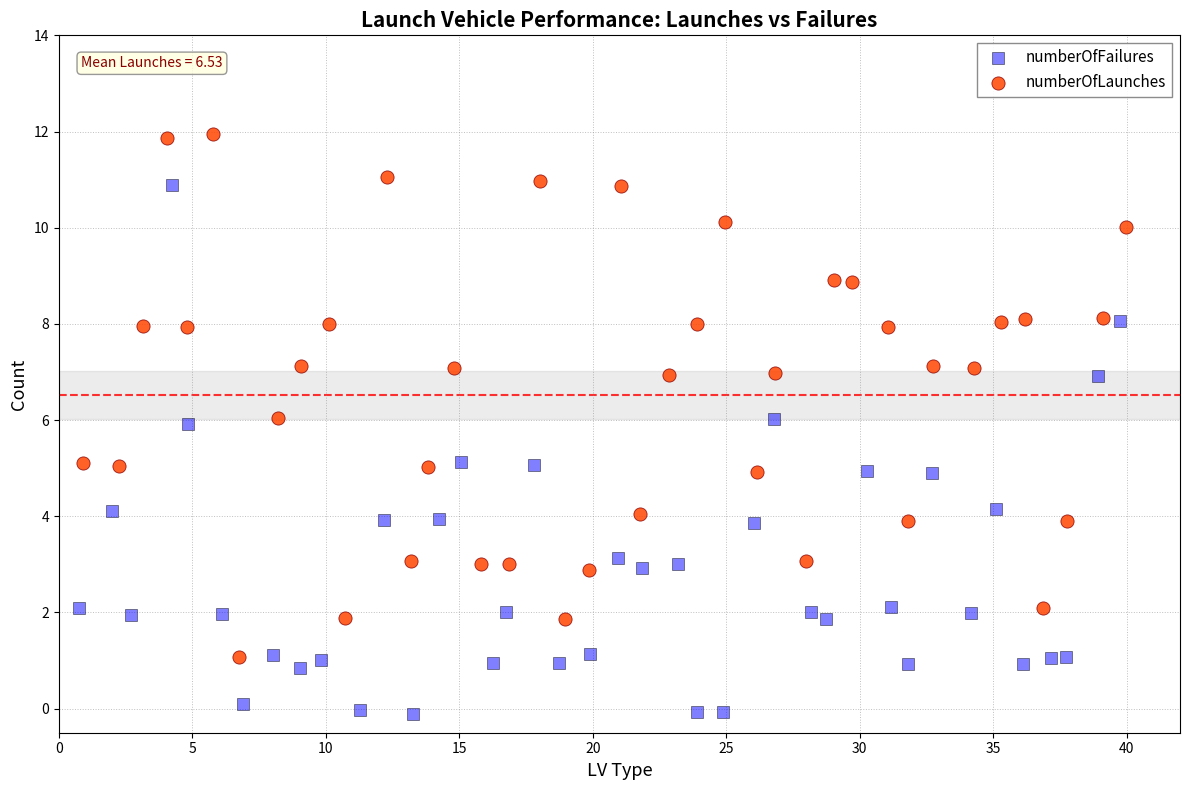

Which series reaches the maximum Y coordinate?

numberOfLaunches